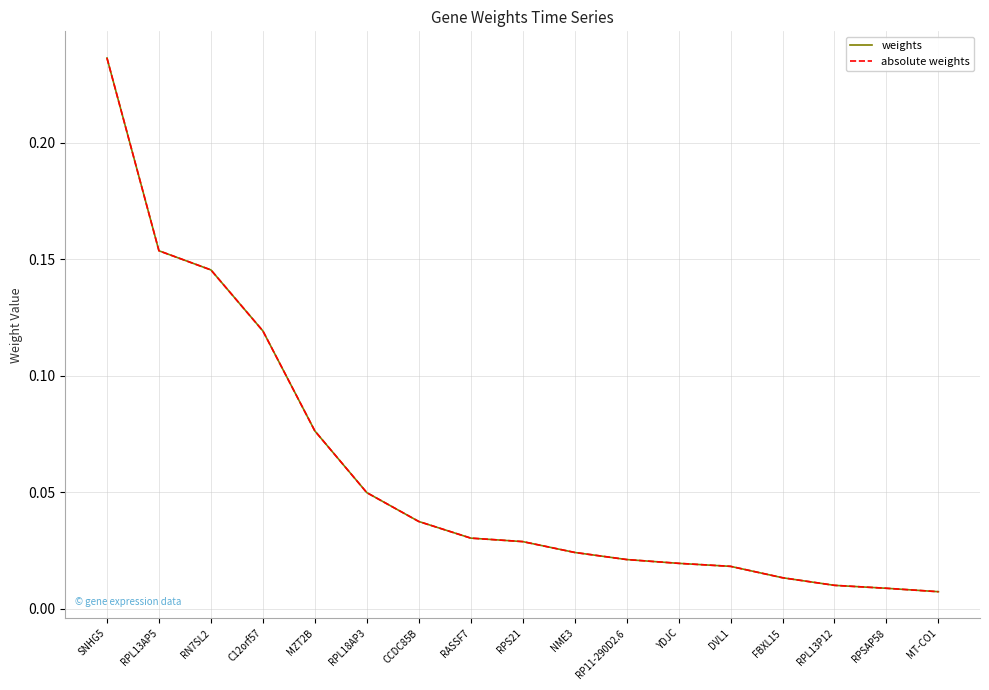

The value of weights at RPS21 is 0.0. True or false?

True